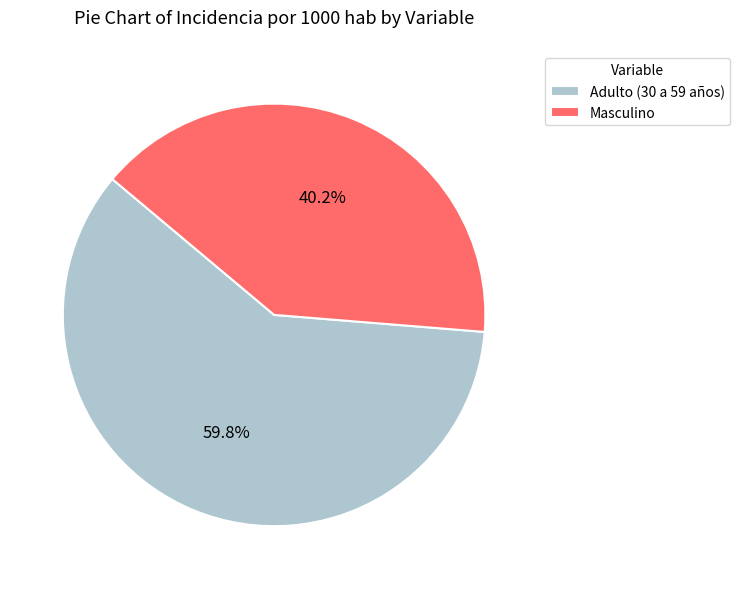

Which category has the smallest portion of the pie?

Masculino